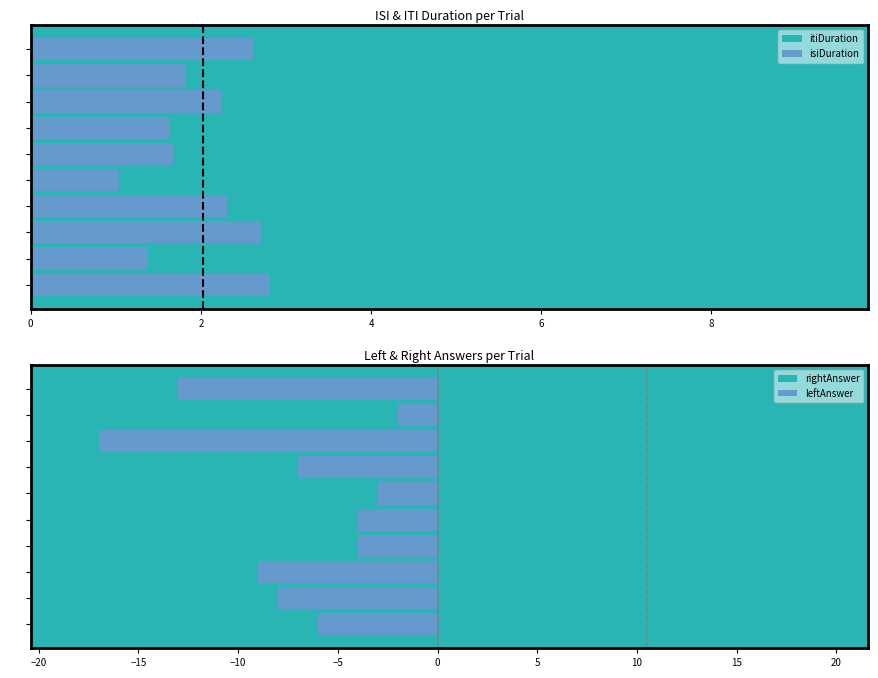

What is the highest value of the leftAnswer series?

-2